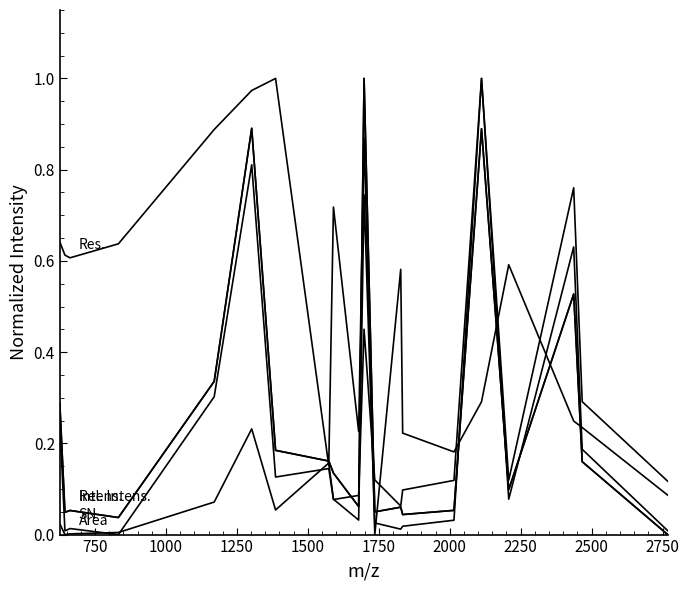

Is this an area chart (filled region under the line)?

No